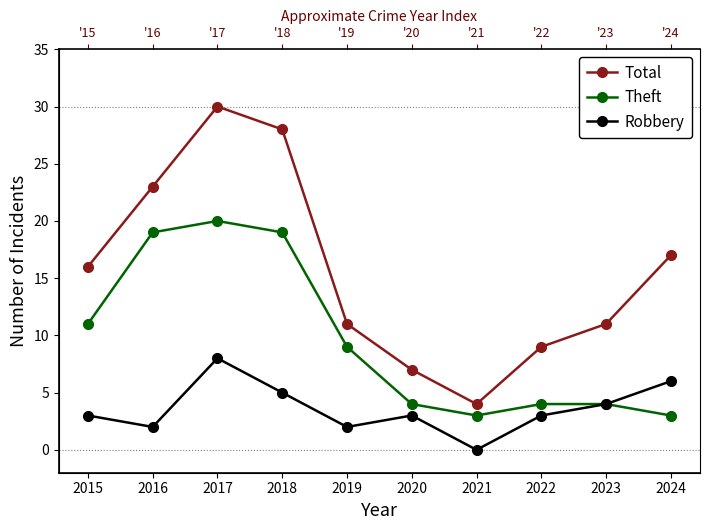

How many interior local valleys does the Theft series have?

1